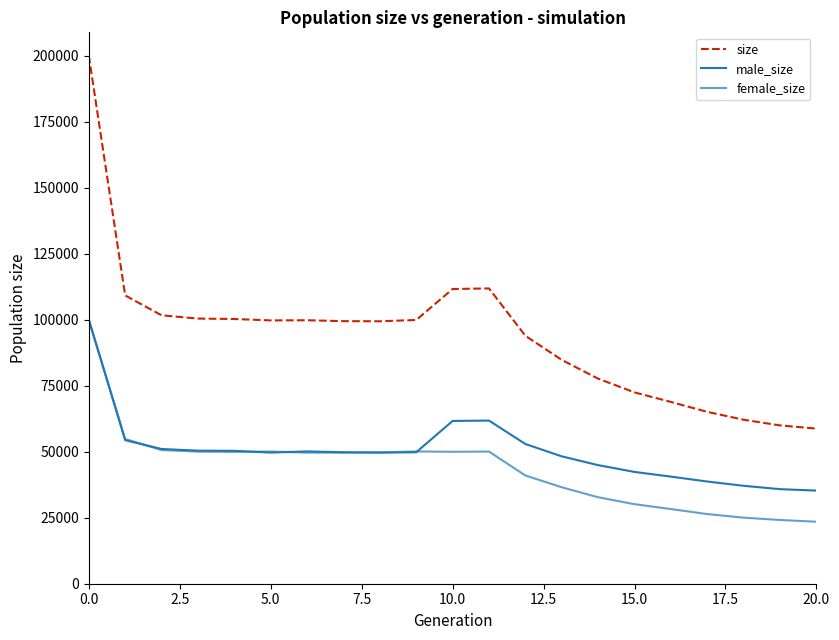

True or false: size and female_size intersect in this chart.

False